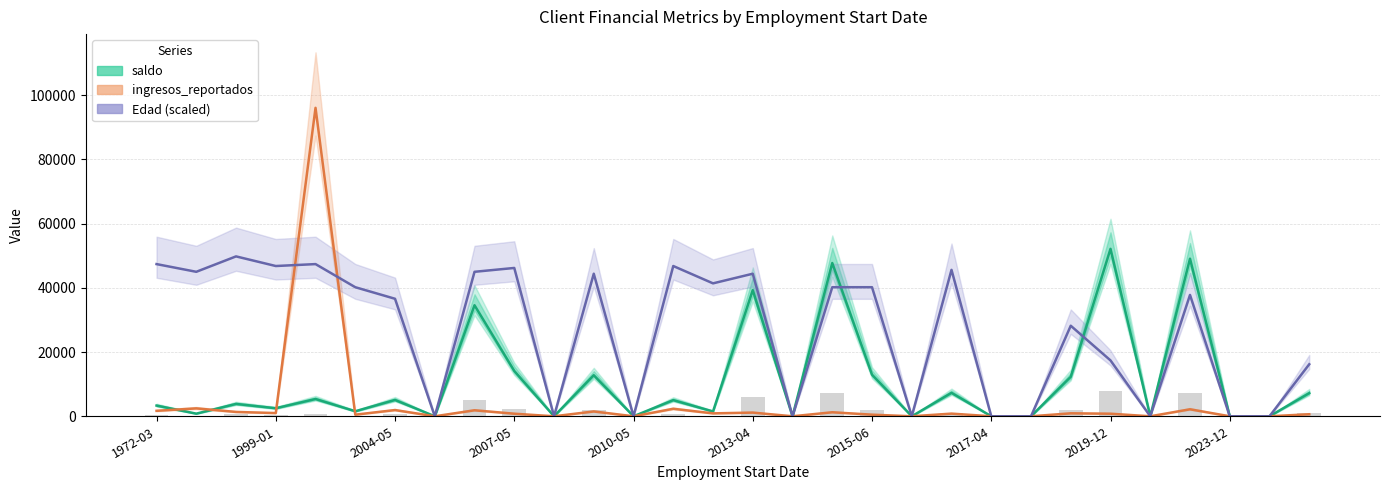

Reading left to right, what are all the values shown in this chart?

saldo: 3334.3	817.6	3846.5	2502.1	5378.4	1565.7	5088.1	0.0	34581.4	14117.4	0.0	12792.8	0.0	5028.0	1495.4	39299.4	0.0	47735.7	12956.8	0.0	7303.7	0.0	0.0	12297.7	52145.7	0.0	49077.7	0.0	0.0	7212.5
ingresos_reportados: 1700.0	2459.1	1350.6	997.8	96073.3	500.0	1937.5	0.0	1865.0	800.0	0.0	1500.0	0.0	2331.2	904.2	1148.3	0.0	1251.3	500.0	0.0	827.4	0.0	0.0	920.0	800.0	0.0	2174.5	0.0	0.0	634.4
Edad (scaled): 47400.0	45000.0	49800.0	46800.0	47400.0	40200.0	36600.0	0.0	45000.0	46200.0	0.0	44400.0	0.0	46800.0	41400.0	44400.0	0.0	40200.0	40200.0	0.0	45600.0	0.0	0.0	28200.0	17400.0	0.0	37800.0	0.0	0.0	16200.0